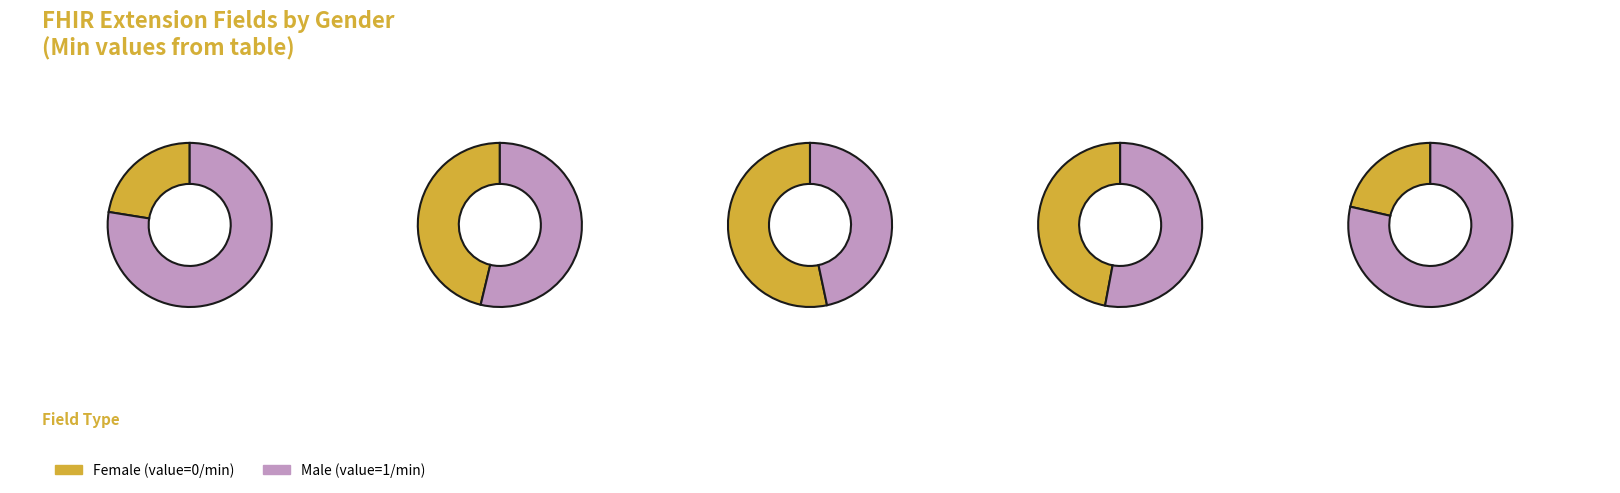

What percentage do Extension.extension and Extension.id together represent?

66.7%